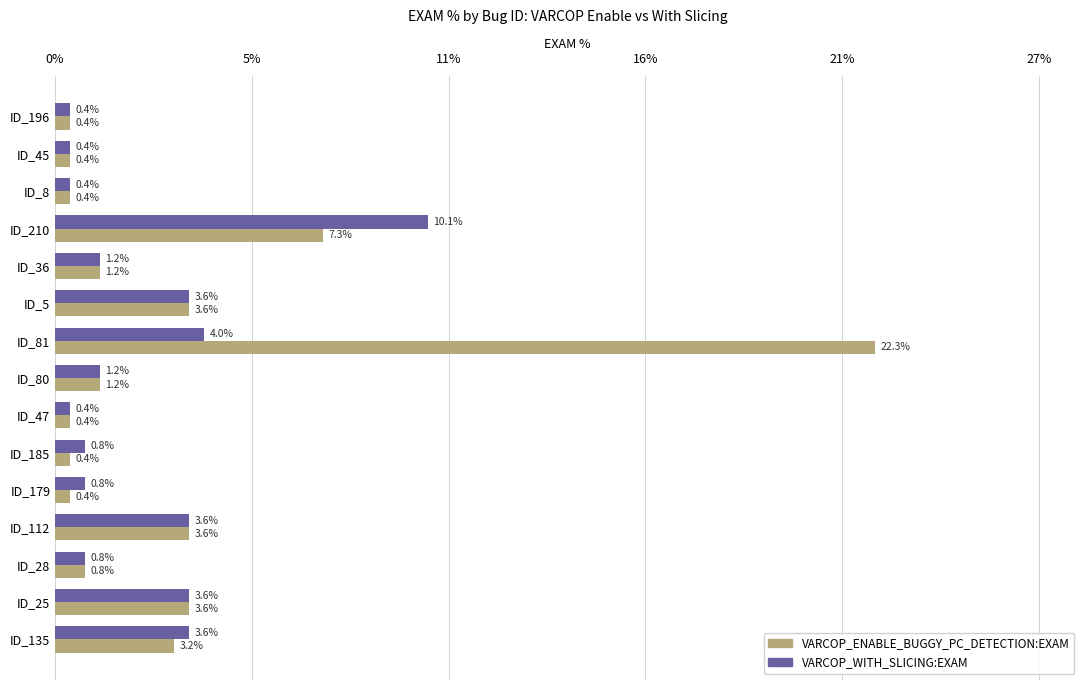

Which series has the largest range (max minus min)?

VARCOP_ENABLE_BUGGY_PC_DETECTION:EXAM